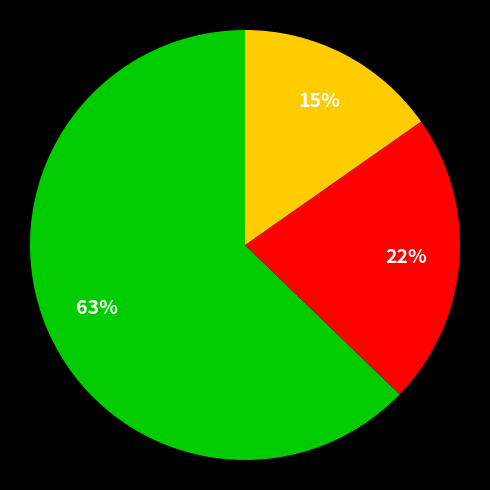

Does any single category account for the majority?

Yes